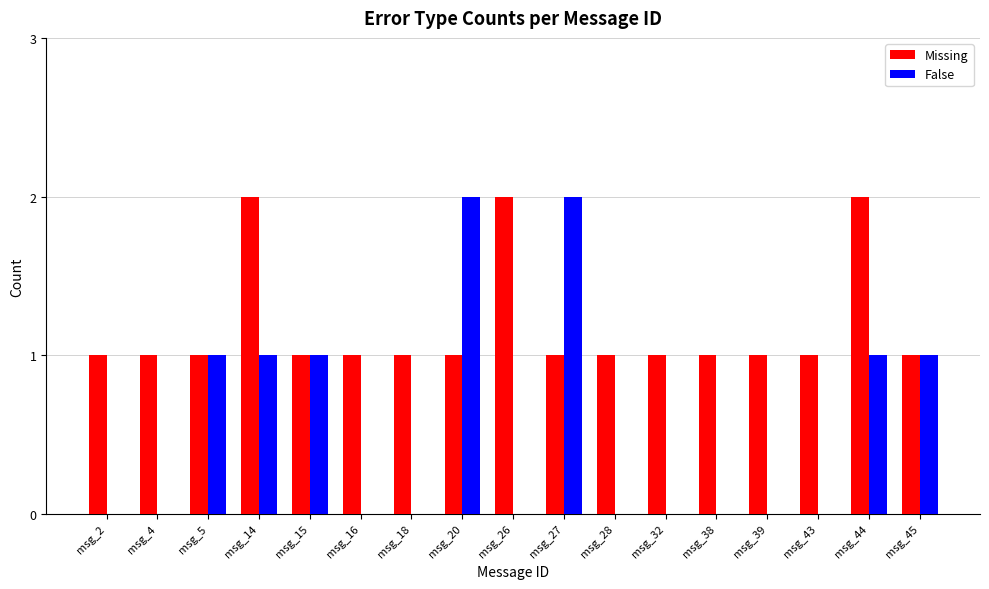

Is the value of False at msg_38 greater than the value of Missing at msg_20?

No